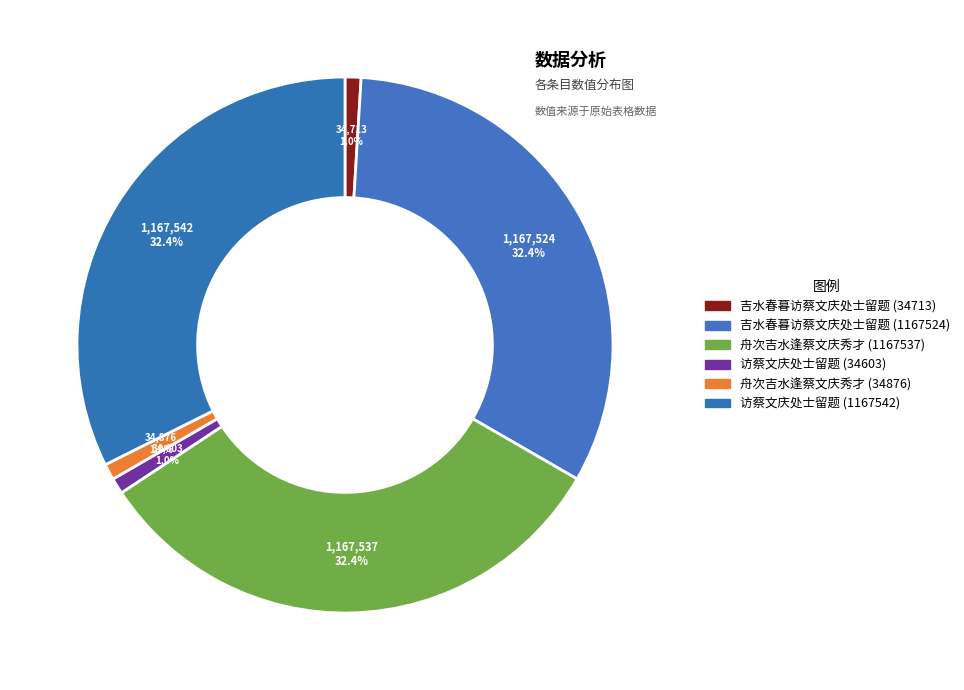

Count the number of slices in the pie.

6